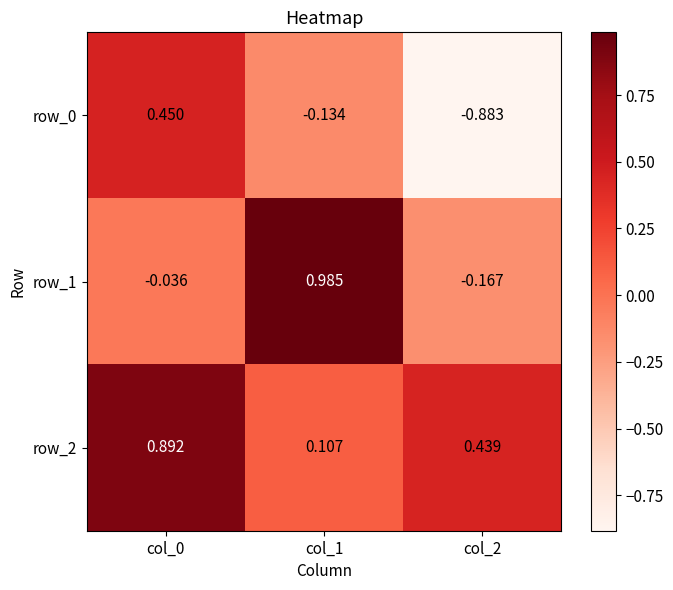

How many row_0 values are between 0 and 1?

1